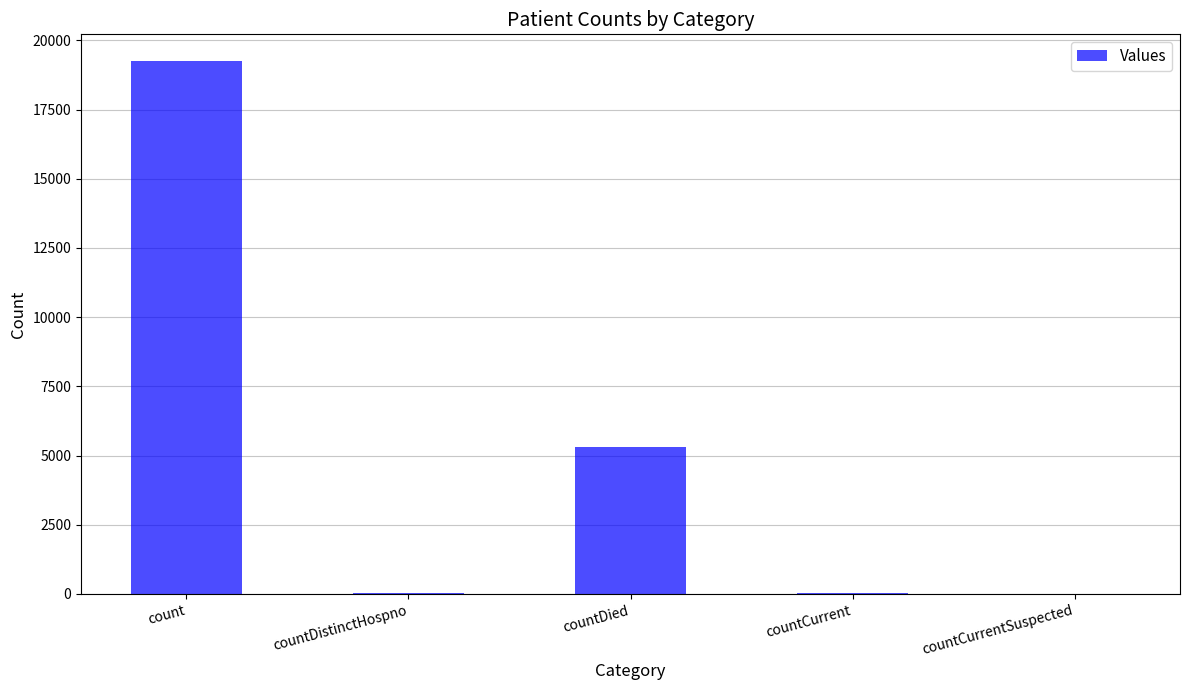

What is the sum of all values?

24649